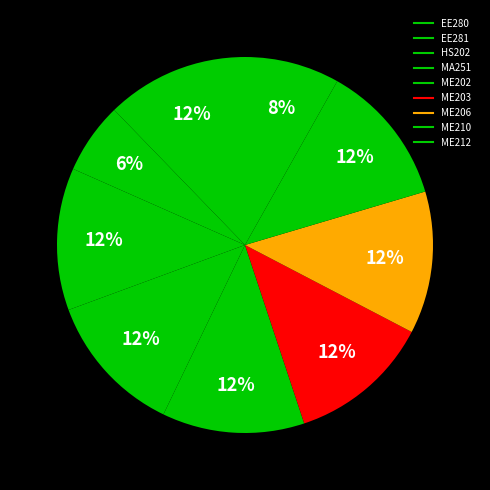

Count the number of slices in the pie.

9